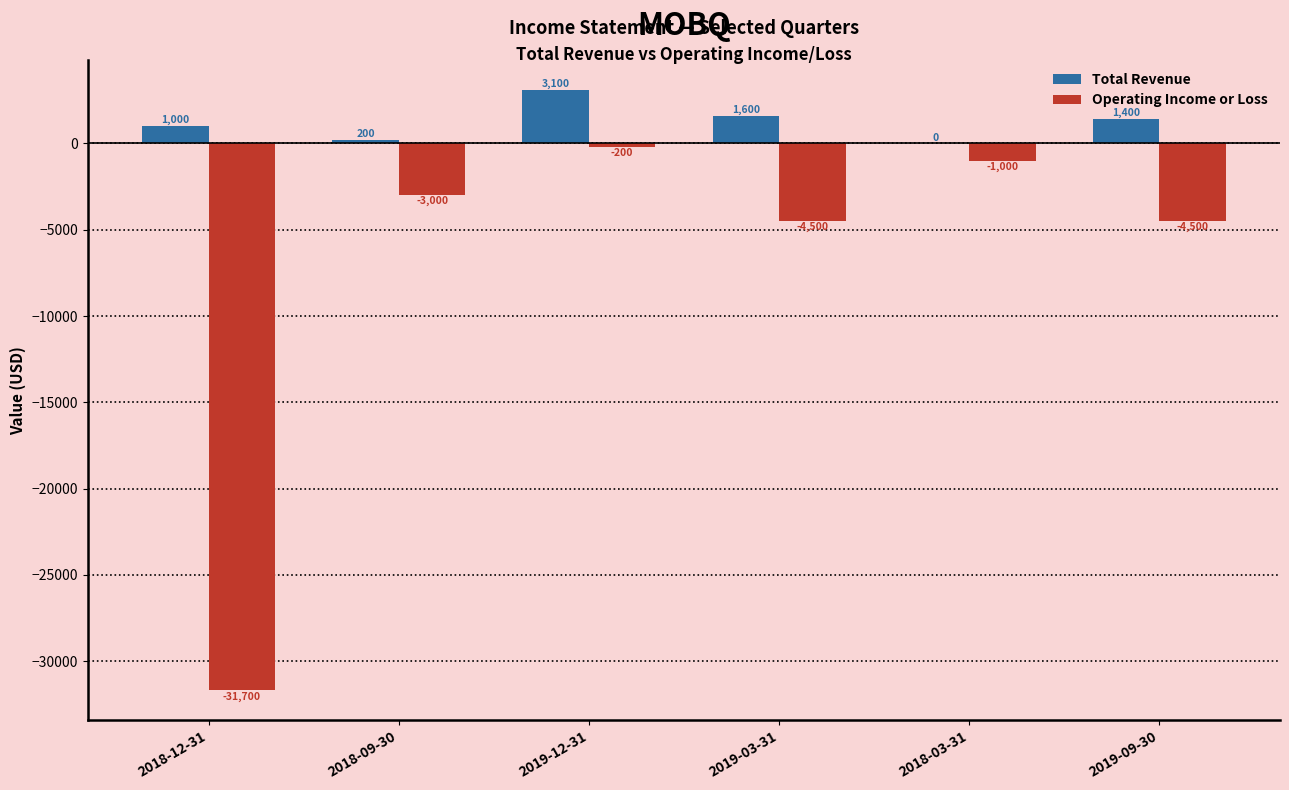

What is the sum of all Total Revenue values?

7300